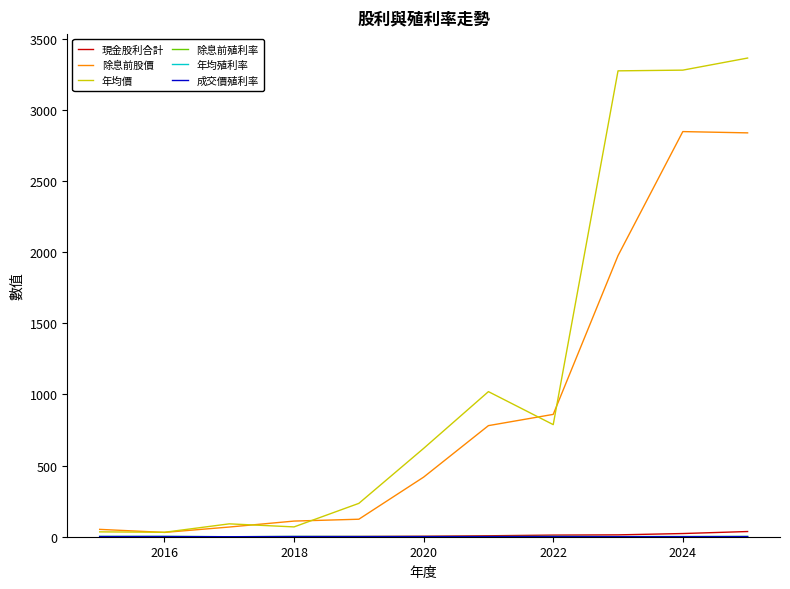

Which series has the widest spread of values?

年均價